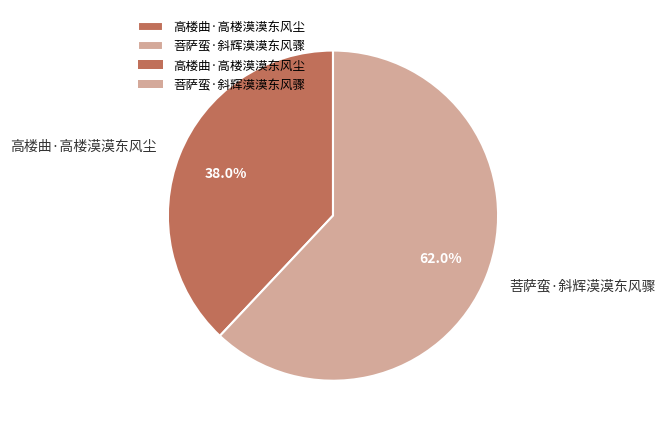

Approximately how many times larger is the value at 高楼曲·高楼漠漠东风尘 compared to 菩萨蛮·斜辉漠漠东风骤?

0.6